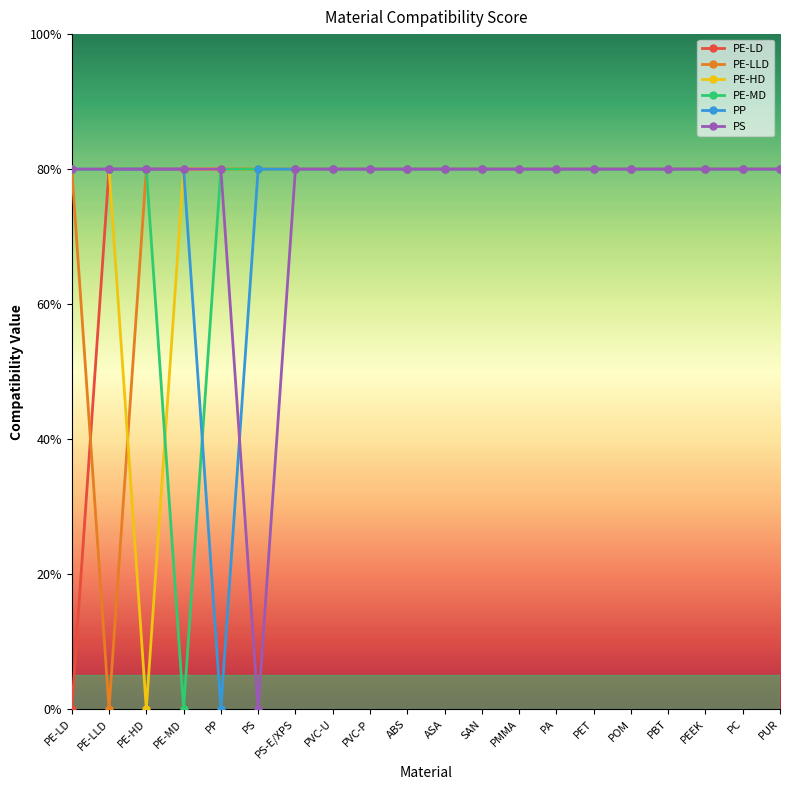

What is the total value across all series at PS-E/XPS?

4.8